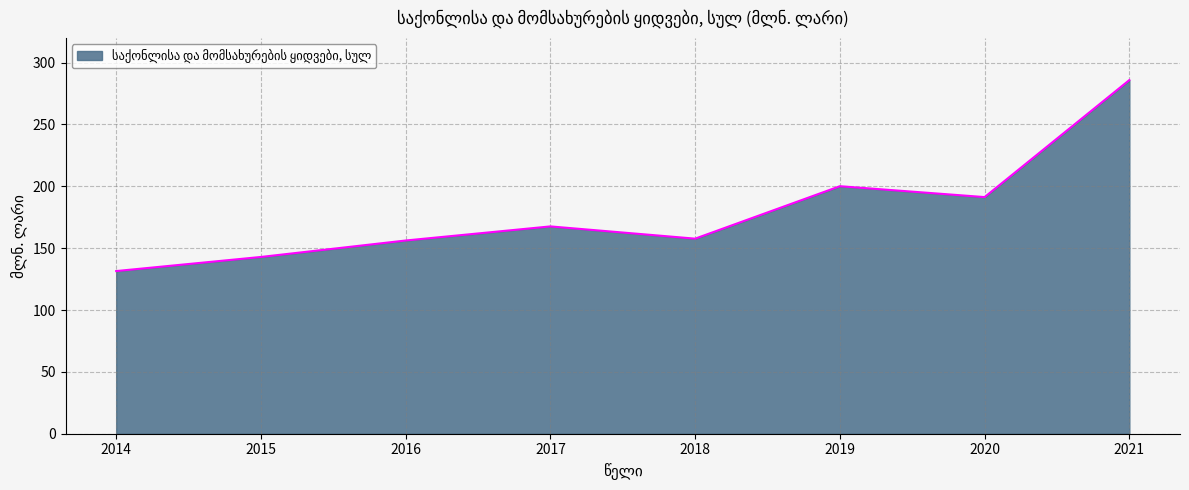

True or false: the data shows 70.8 at 2016.

False